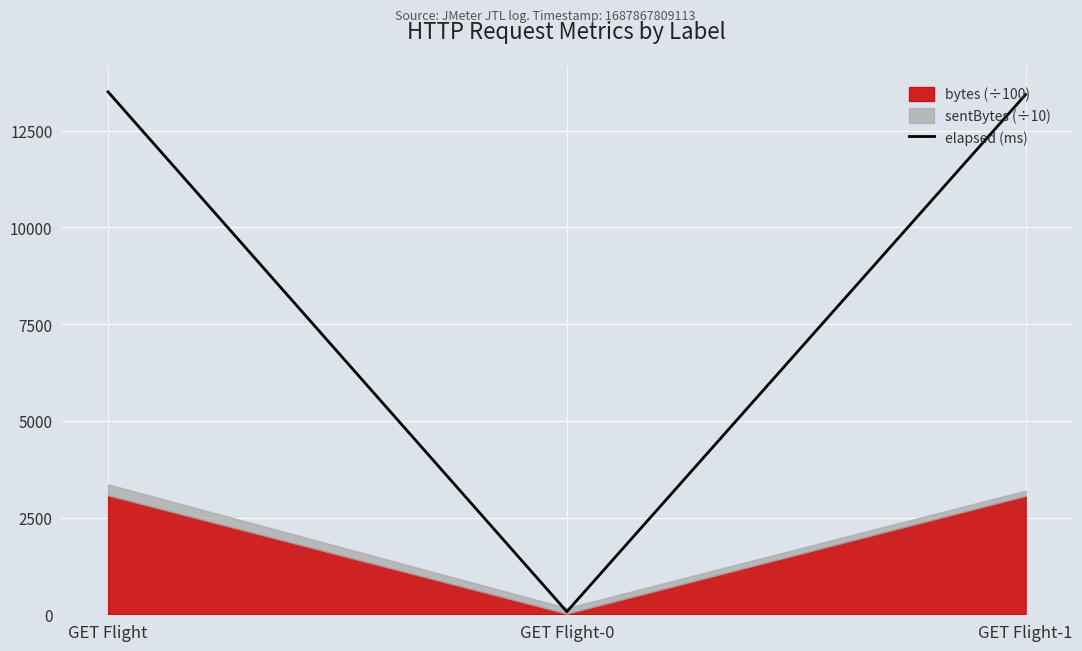

List the labels in order of value, smallest first.

GET Flight-0, GET Flight-1, GET Flight